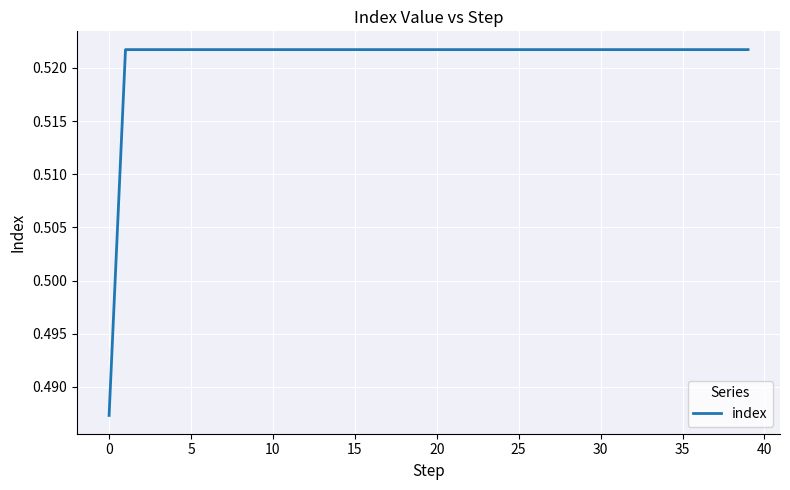

Is this an area chart (filled region under the line)?

No